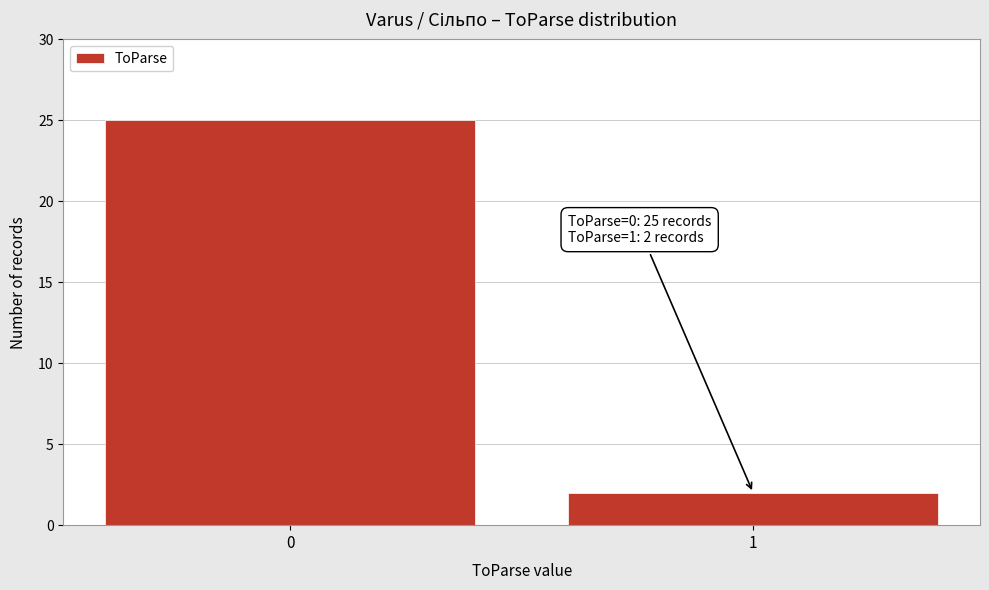

Reading left to right, transcribe all the data shown in this chart.

25	2